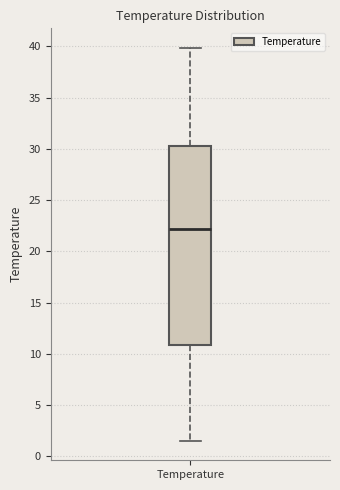

Read this box plot against the y-axis: the position of the median line, the range covered by the box, and the ends of both whiskers. The values are not printed on the chart, so give them approximately, as read against the axis.

median 22.0, box 11.0 to 30.5, whiskers 1.5 to 40.0